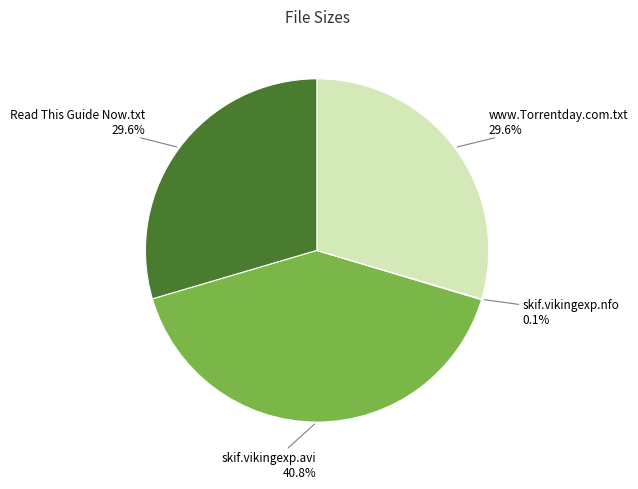

Is there any slice that represents more than half of the pie?

No